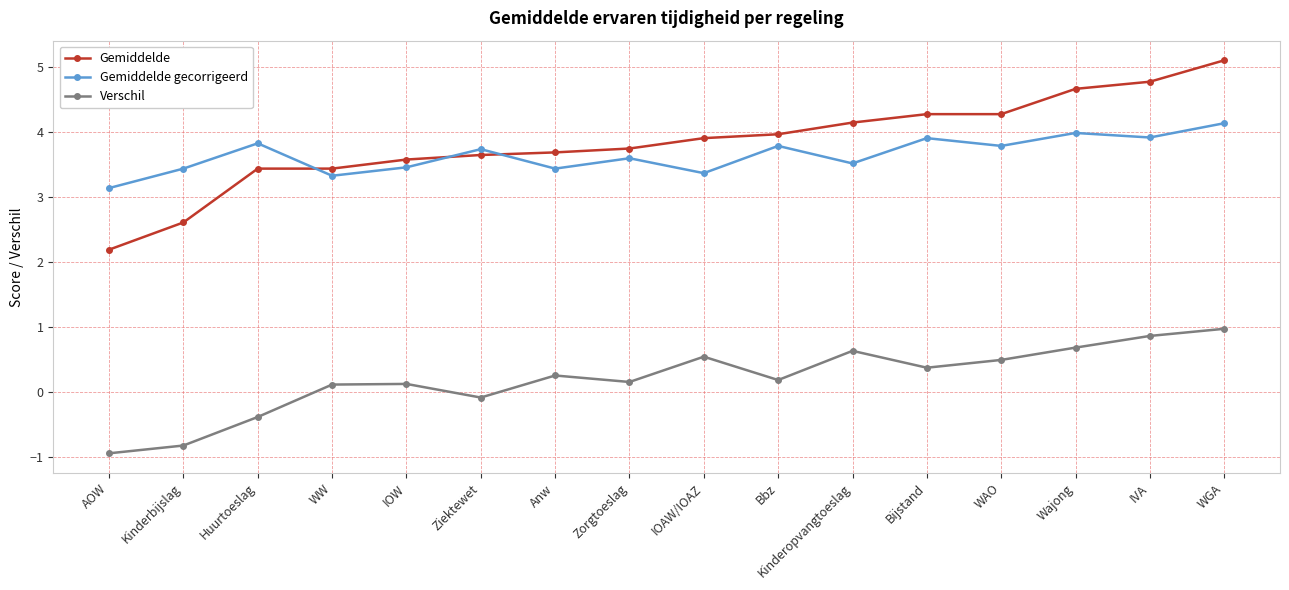

True or false: Verschil and Gemiddelde intersect in this chart.

False